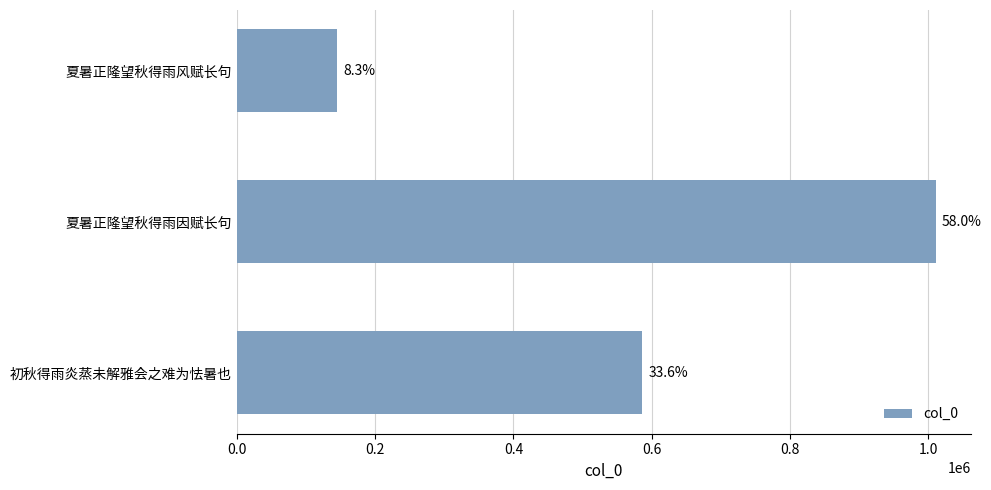

What is the maximum value shown in the chart?

1010705